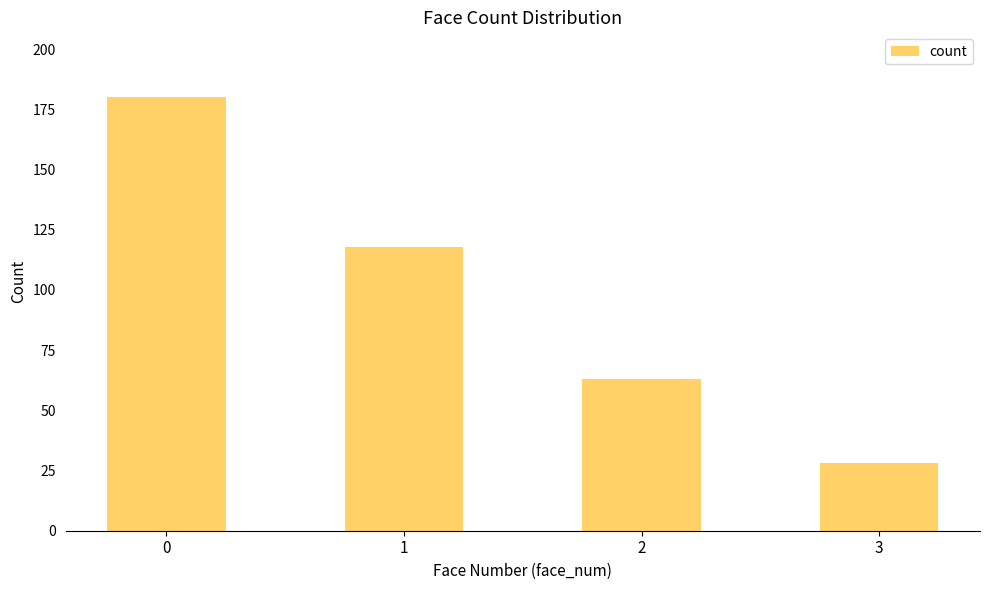

What is the difference between the values at 2 and 0?

117